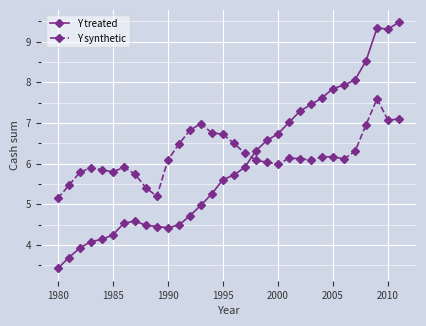

True or false: Y synthetic has more than 0 interior local peaks.

True